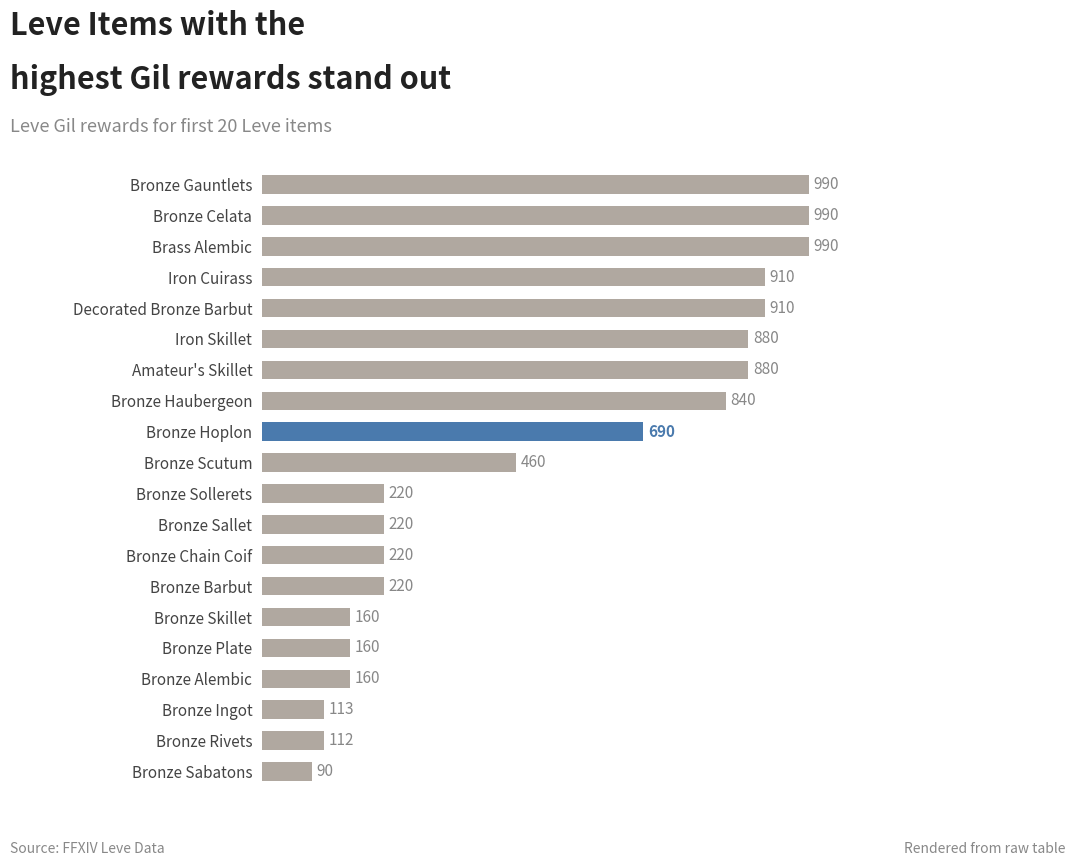

The chart shows a value of 149 at Bronze Hoplon. True or false?

False